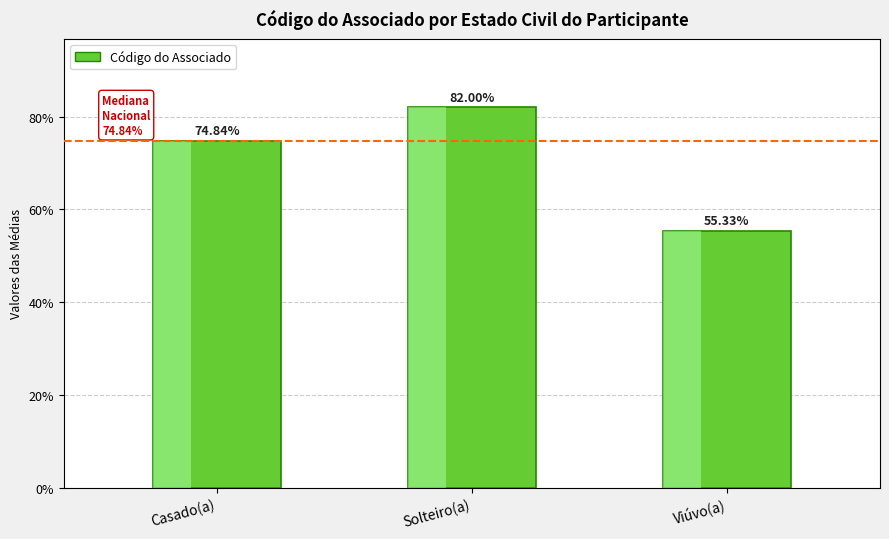

What is the value of the 2nd bar from the left?

82.0